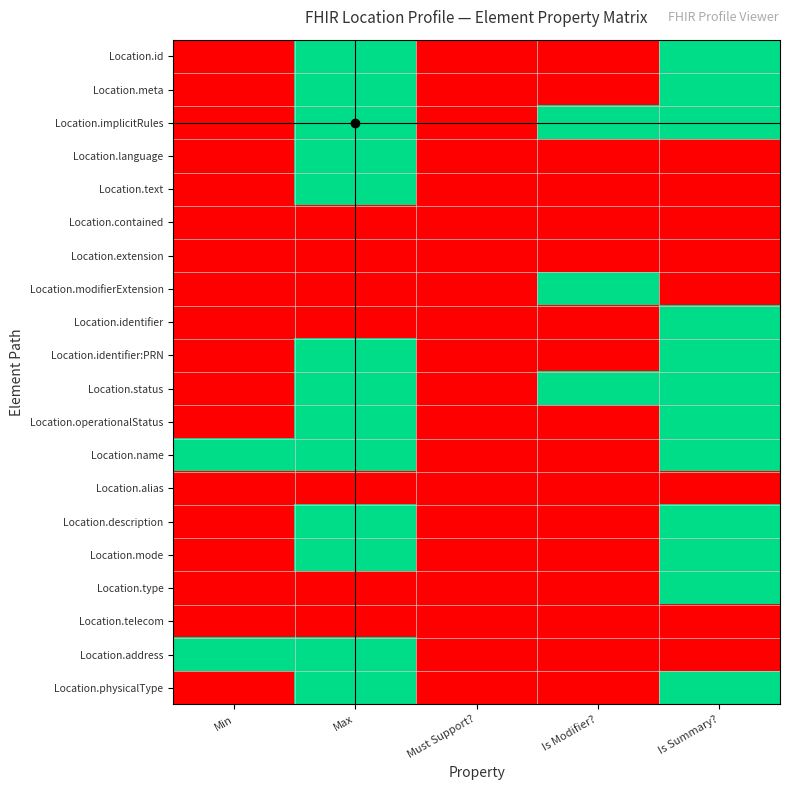

Reading left to right, list all the values displayed in this chart.

Location.id: Min=0	Max=1	Must Support?=0	Is Modifier?=0	Is Summary?=1
Location.meta: Min=0	Max=1	Must Support?=0	Is Modifier?=0	Is Summary?=1
Location.implicitRules: Min=0	Max=1	Must Support?=0	Is Modifier?=1	Is Summary?=1
Location.language: Min=0	Max=1	Must Support?=0	Is Modifier?=0	Is Summary?=0
Location.text: Min=0	Max=1	Must Support?=0	Is Modifier?=0	Is Summary?=0
Location.contained: Min=0	Max=0	Must Support?=0	Is Modifier?=0	Is Summary?=0
Location.extension: Min=0	Max=0	Must Support?=0	Is Modifier?=0	Is Summary?=0
Location.modifierExtension: Min=0	Max=0	Must Support?=0	Is Modifier?=1	Is Summary?=0
Location.identifier: Min=0	Max=0	Must Support?=0	Is Modifier?=0	Is Summary?=1
Location.identifier:PRN: Min=0	Max=1	Must Support?=0	Is Modifier?=0	Is Summary?=1
Location.status: Min=0	Max=1	Must Support?=0	Is Modifier?=1	Is Summary?=1
Location.operationalStatus: Min=0	Max=1	Must Support?=0	Is Modifier?=0	Is Summary?=1
Location.name: Min=1	Max=1	Must Support?=0	Is Modifier?=0	Is Summary?=1
Location.alias: Min=0	Max=0	Must Support?=0	Is Modifier?=0	Is Summary?=0
Location.description: Min=0	Max=1	Must Support?=0	Is Modifier?=0	Is Summary?=1
Location.mode: Min=0	Max=1	Must Support?=0	Is Modifier?=0	Is Summary?=1
Location.type: Min=0	Max=0	Must Support?=0	Is Modifier?=0	Is Summary?=1
Location.telecom: Min=0	Max=0	Must Support?=0	Is Modifier?=0	Is Summary?=0
Location.address: Min=1	Max=1	Must Support?=0	Is Modifier?=0	Is Summary?=0
Location.physicalType: Min=0	Max=1	Must Support?=0	Is Modifier?=0	Is Summary?=1